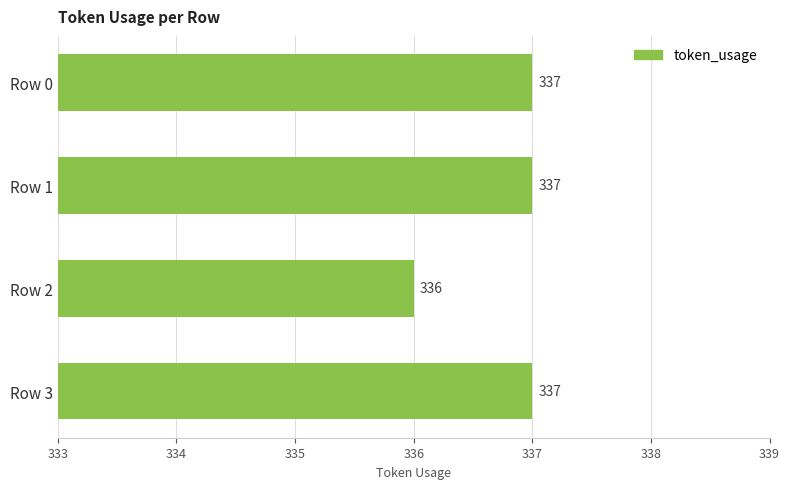

Reading top to bottom, extract all data points from this chart.

337	337	336	337